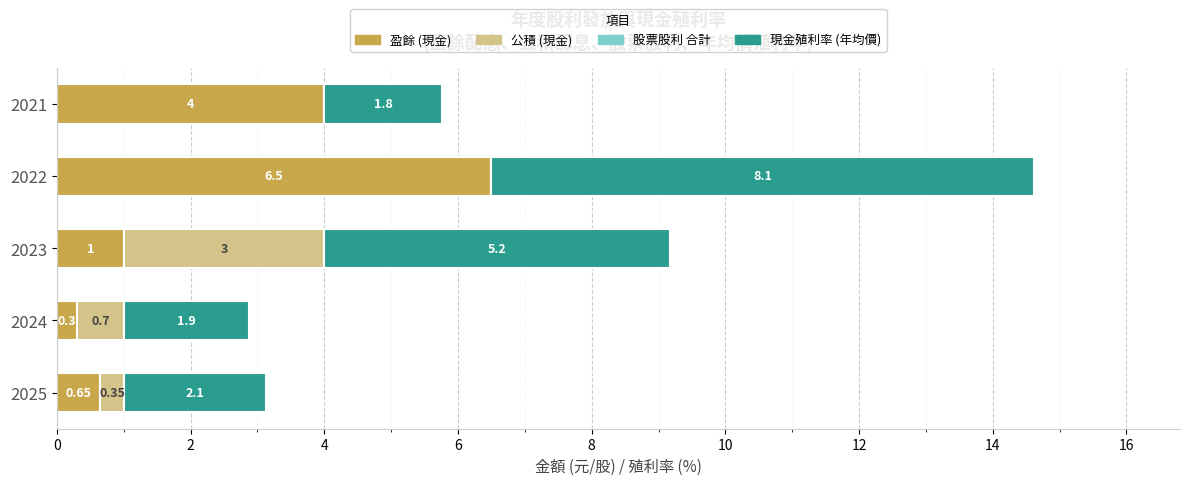

What is the total value across all series at 2025?

3.1